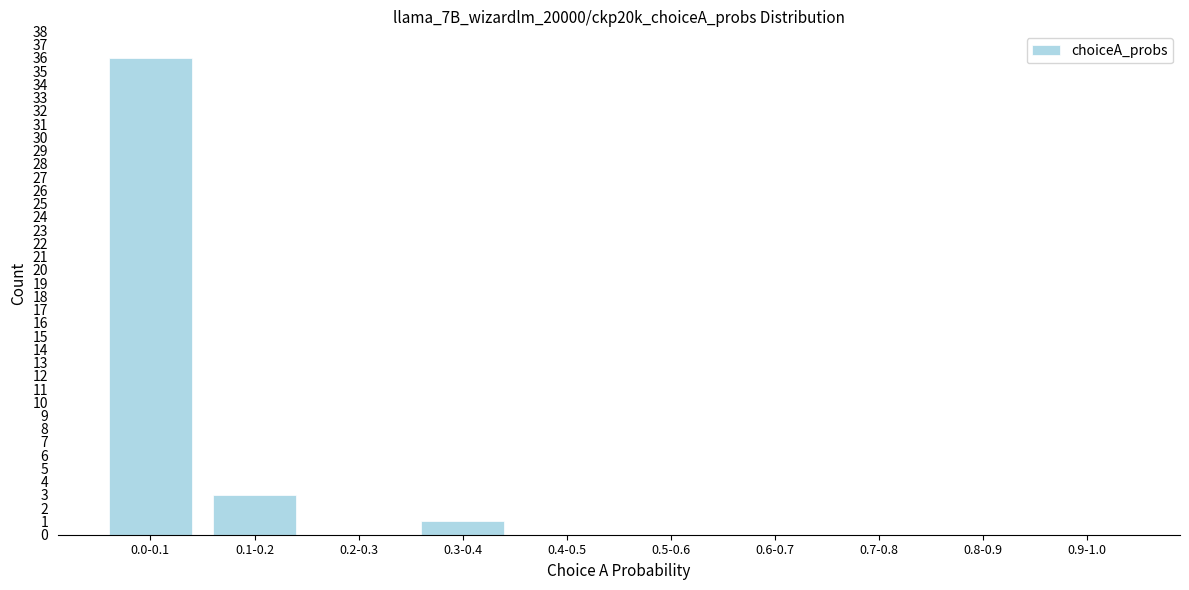

Reading right to left, transcribe all the data shown in this chart.

0.9-1.0=0	0.8-0.9=0	0.7-0.8=0	0.6-0.7=0	0.5-0.6=0	0.4-0.5=0	0.3-0.4=1	0.2-0.3=0	0.1-0.2=3	0.0-0.1=36